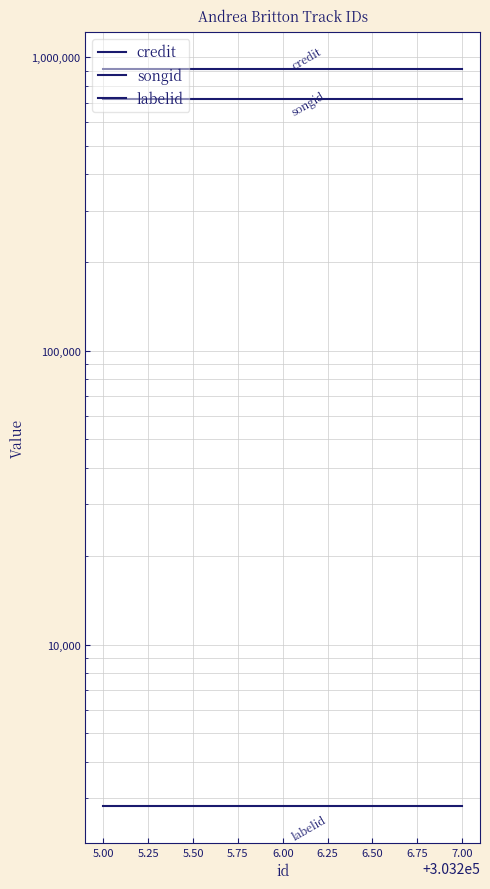

The value of labelid at 5.00 is 1377. True or false?

False